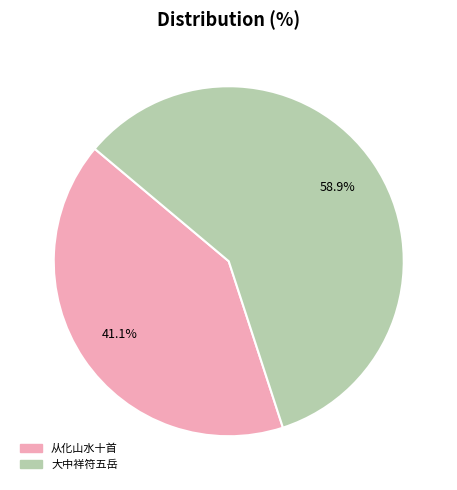

To the nearest percent, what is the difference between the largest and smallest slice percentages?

18%